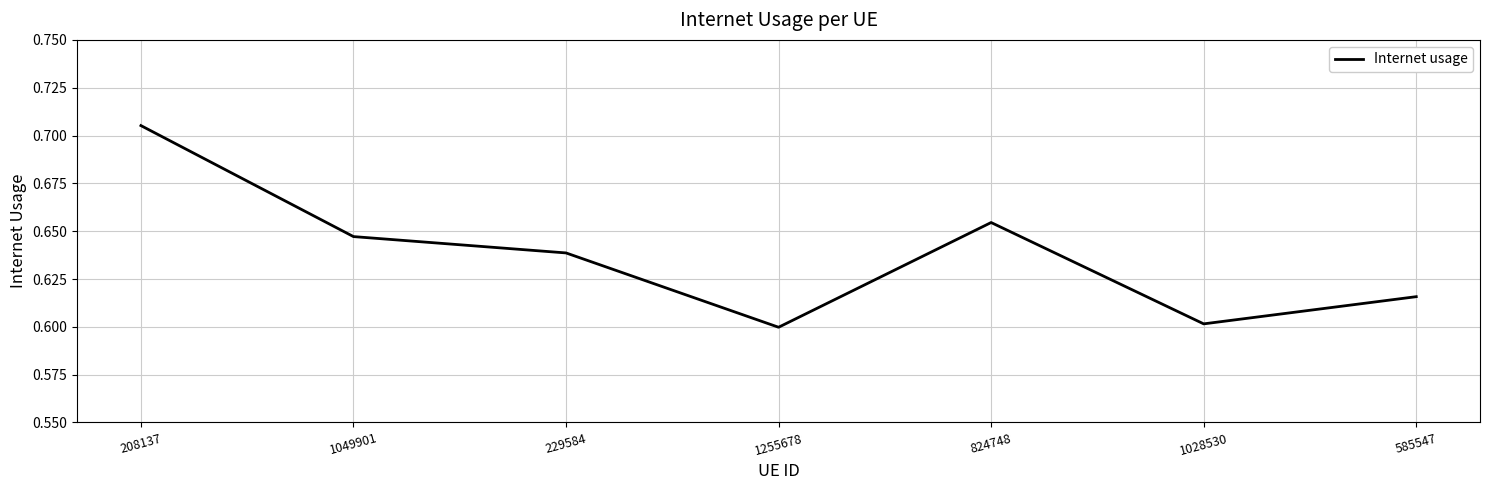

Which label corresponds to the largest value in the chart?

208137